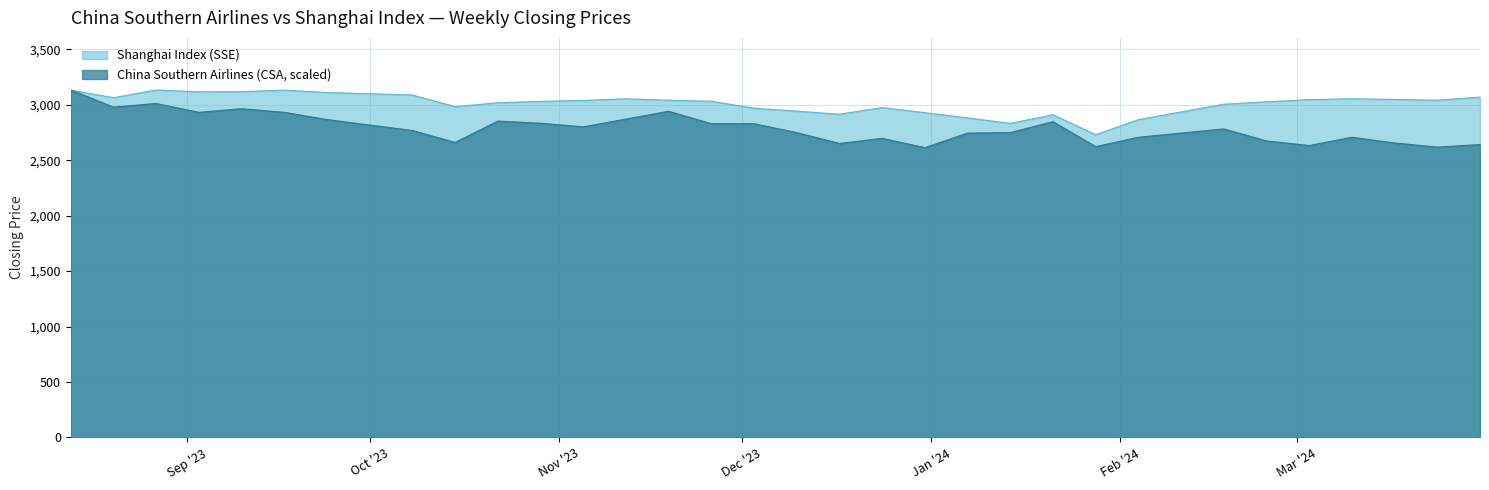

What is the smallest value displayed?

2613.4